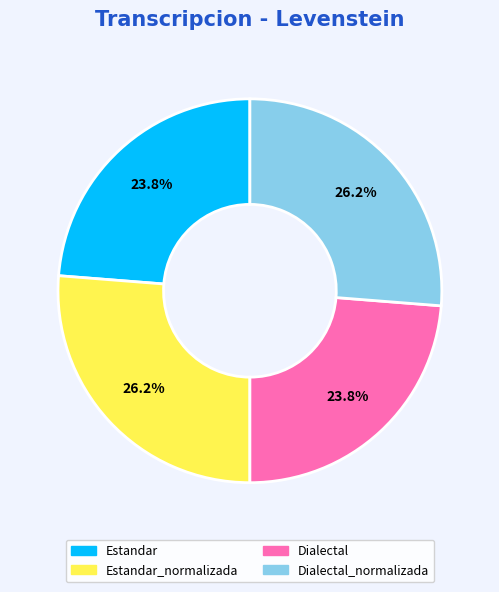

Is there a majority slice in this chart?

No